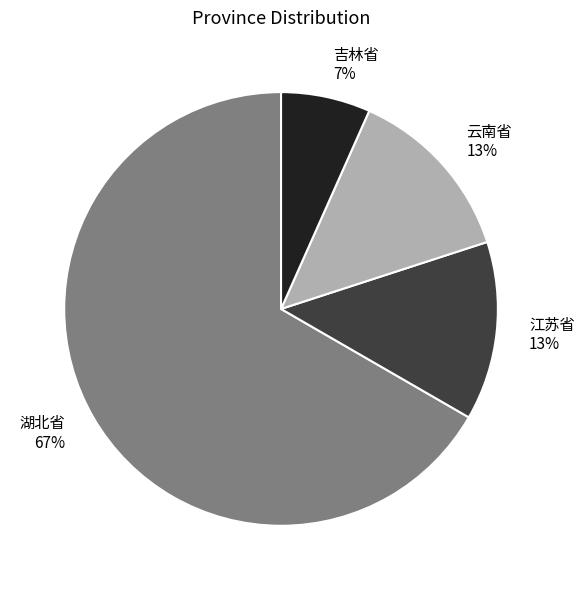

Do 湖北省 and 江苏省 together represent more than half of the pie?

Yes